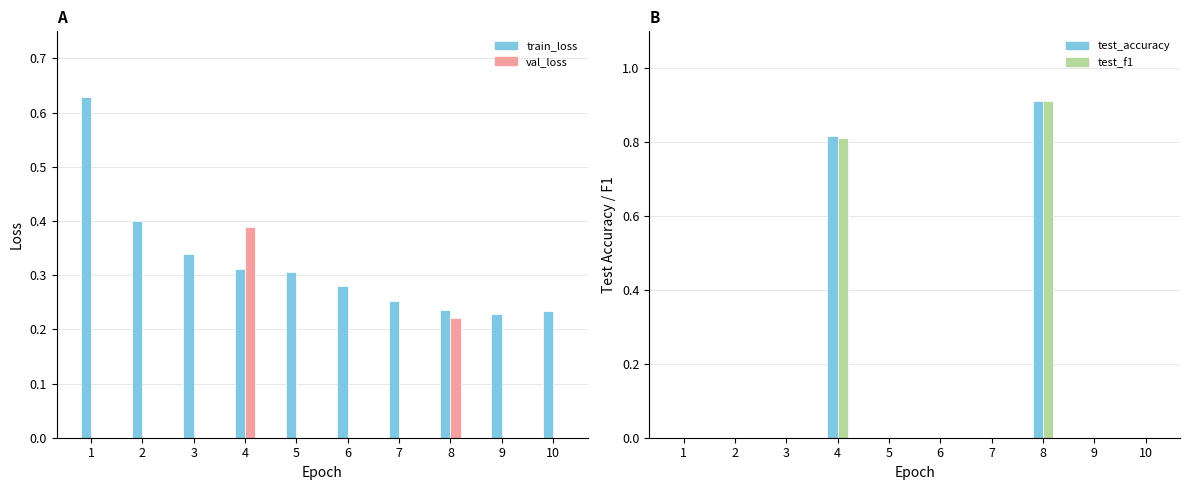

The test_accuracy series shows 0.0 at 6. True or false?

True